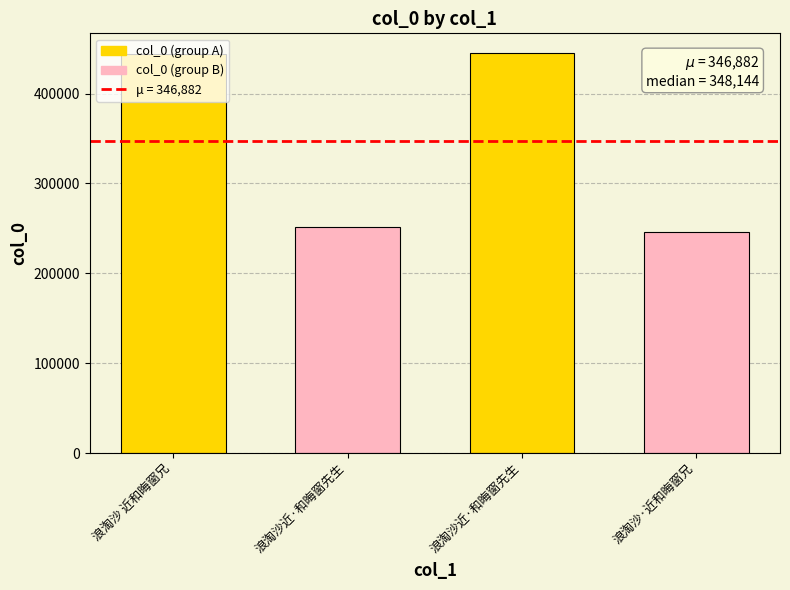

How many series are shown in this chart?

1